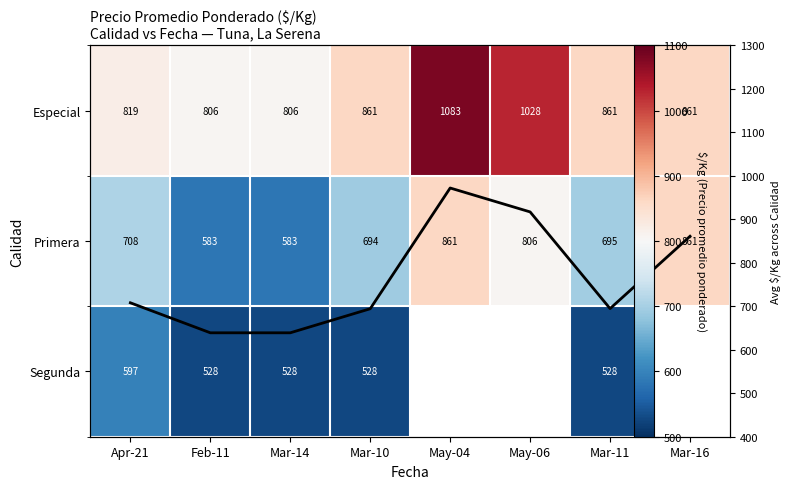

Which series has the largest range (max minus min)?

Avg $/Kg